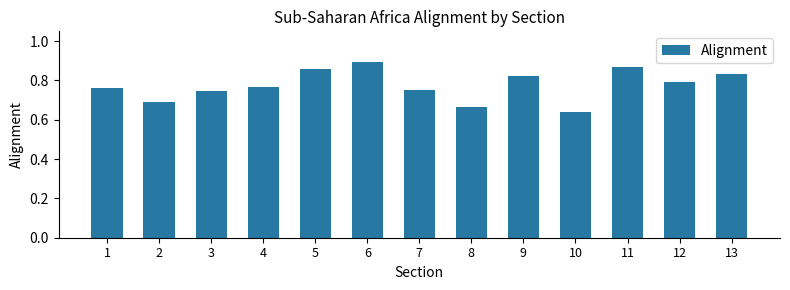

What is the difference between the maximum and minimum values?

0.3